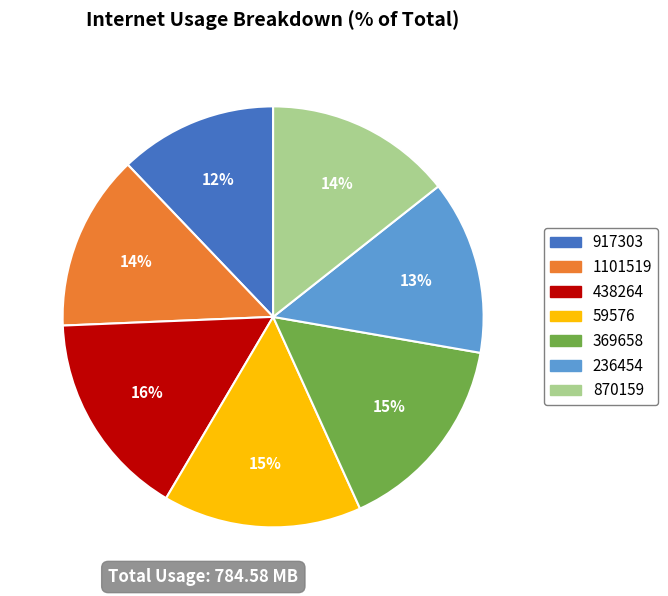

Between 870159 and 1101519, which is larger?

870159